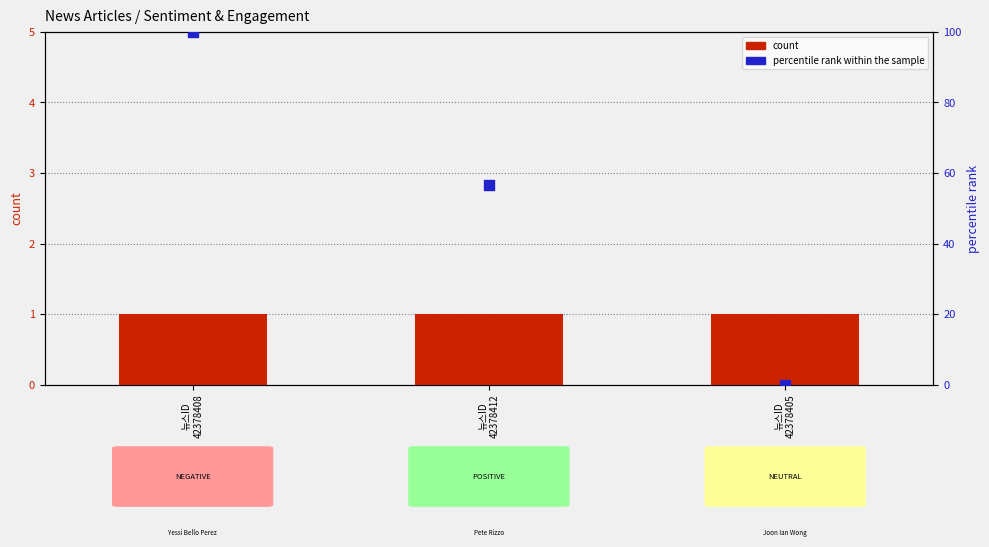

Which series reaches the maximum Y coordinate?

percentile rank within the sample